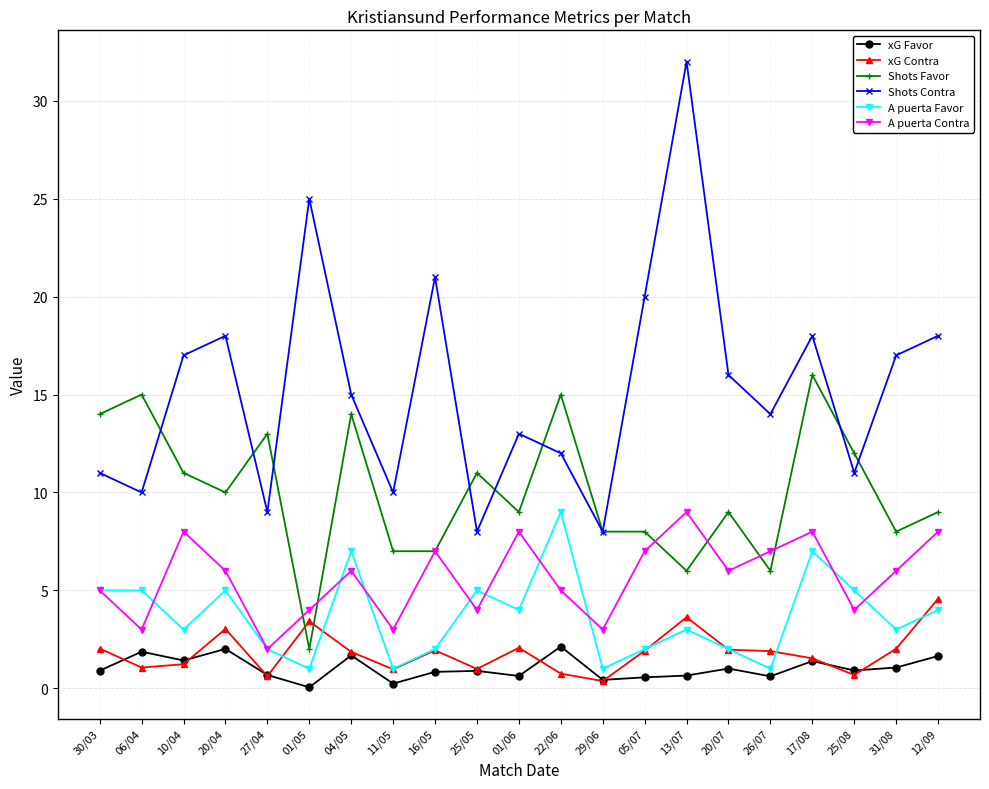

What is the label of the 4th point from the right?

17/08